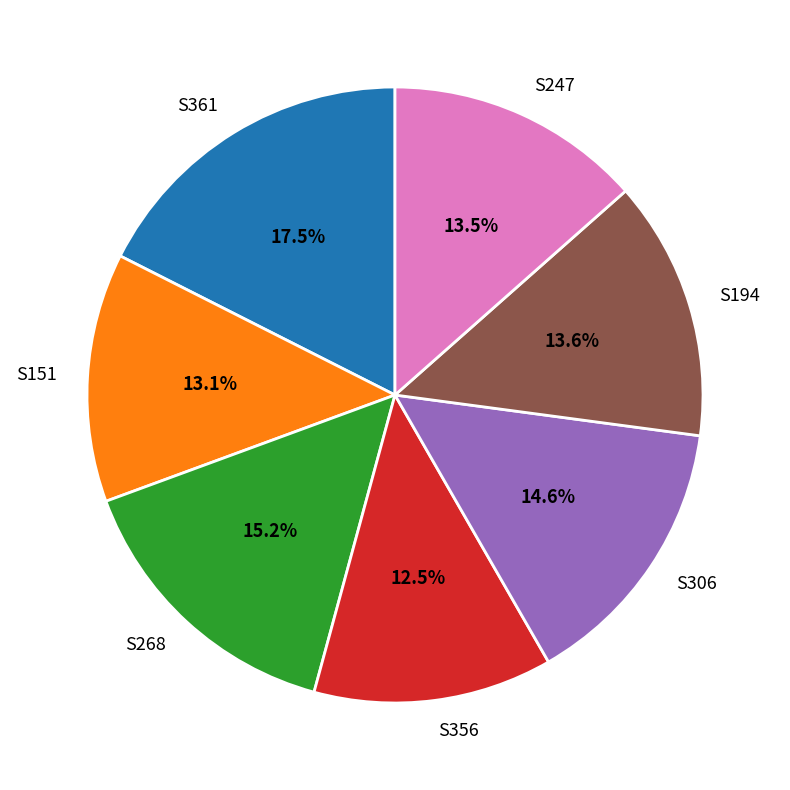

The S306 slice represents 15% of the pie. True or false?

True